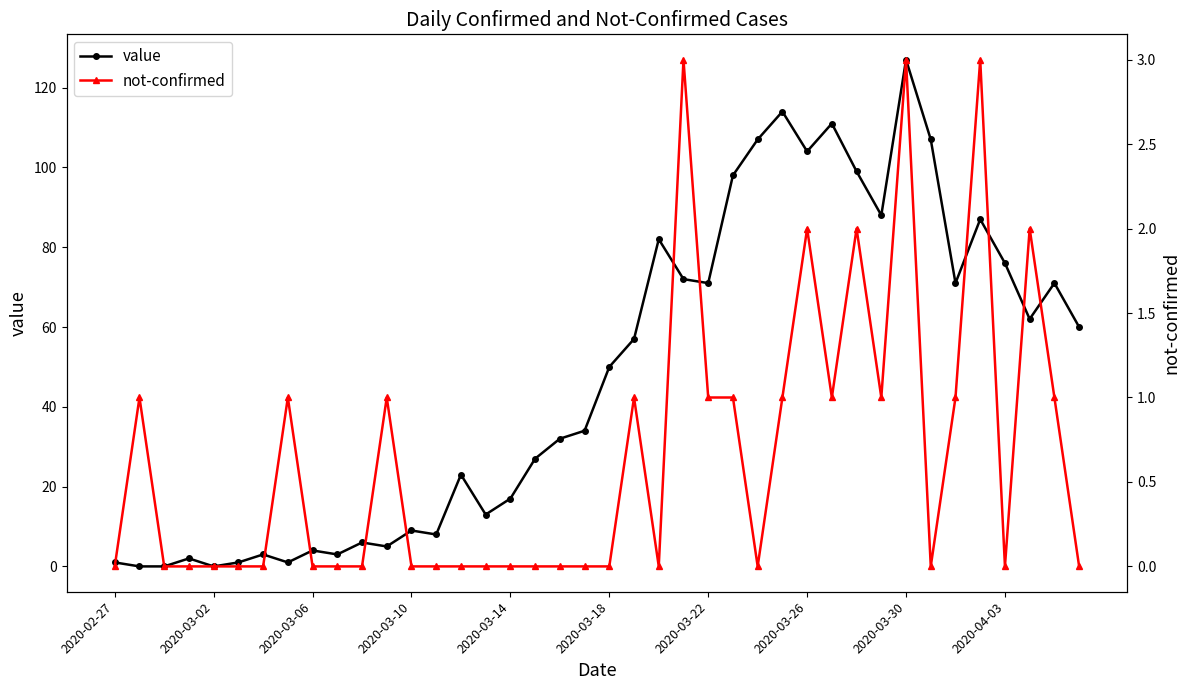

Which category has the highest value in the value series?

2020-03-30